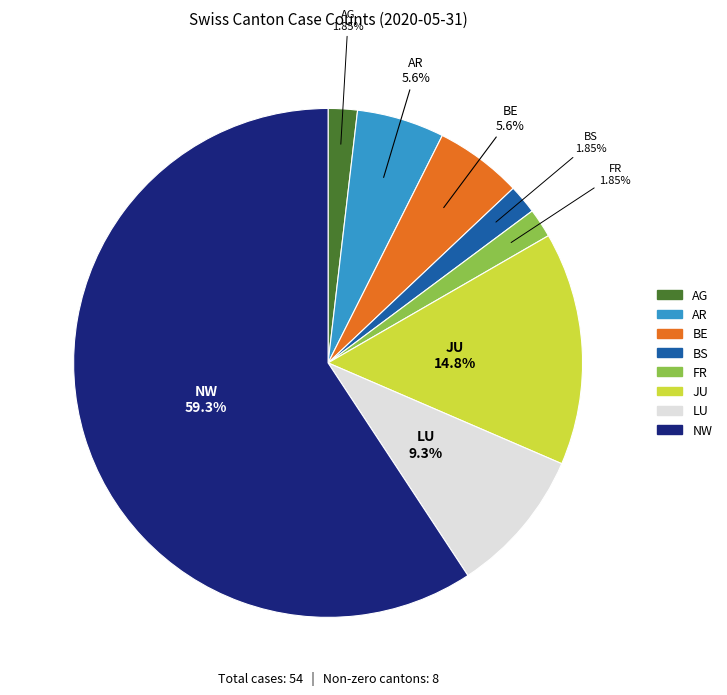

Count the number of slices in the pie.

8